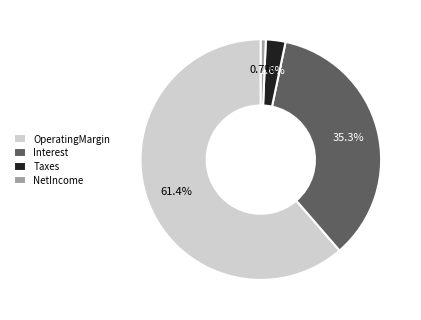

Count the number of slices in the pie.

4